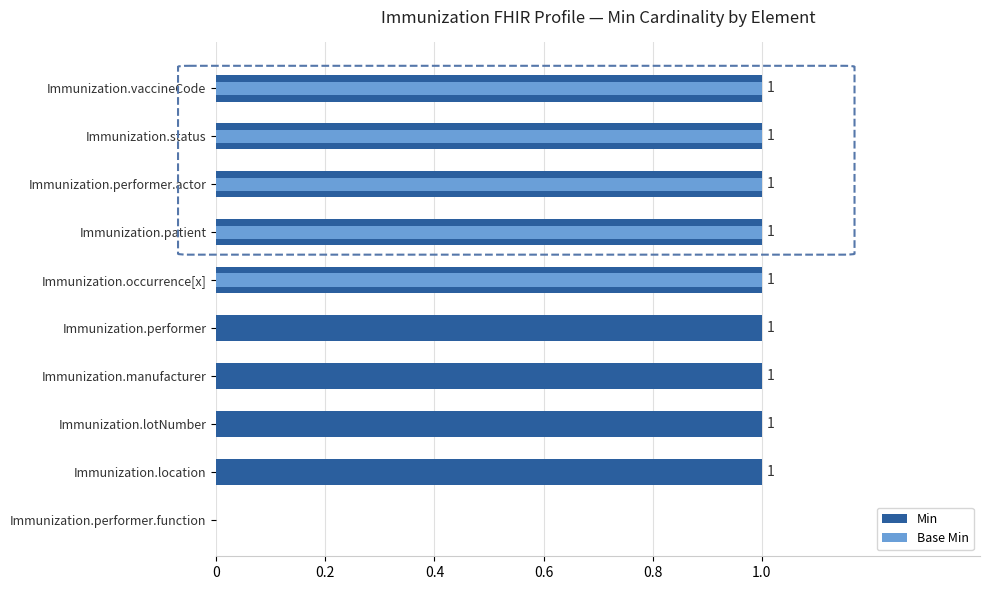

How many Base Min values are between 0 and 1?

10